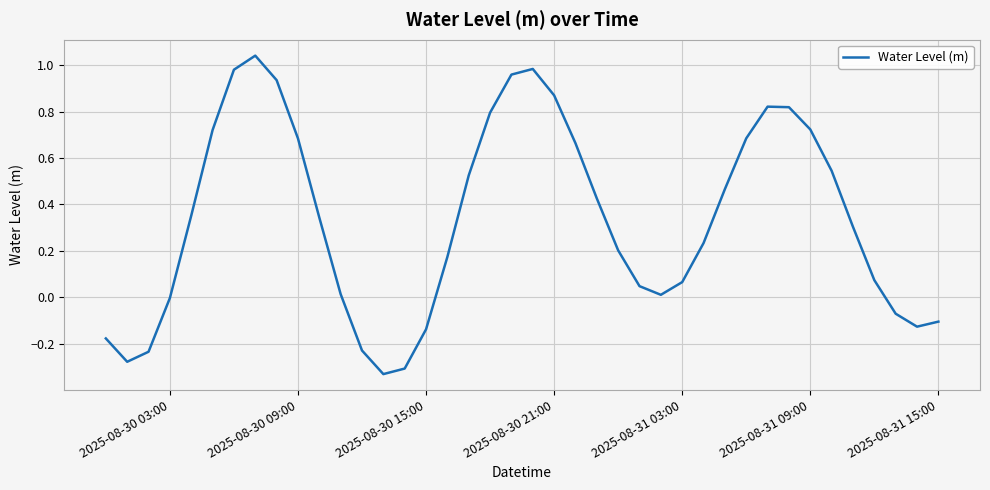

Does the chart display data point markers on the line(s)?

No